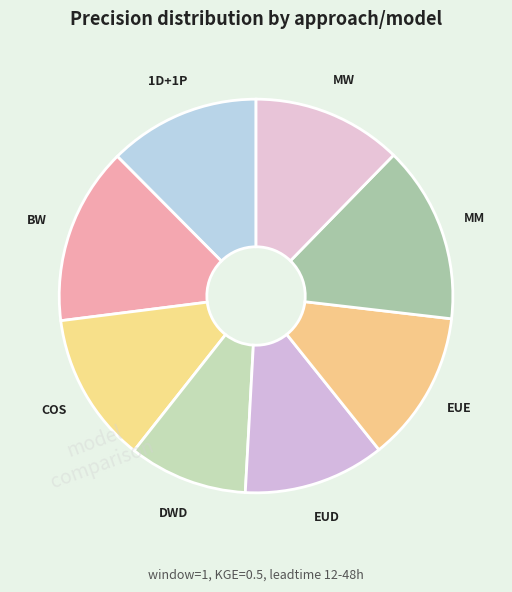

True or false: EUD accounts for 26% of the total.

False